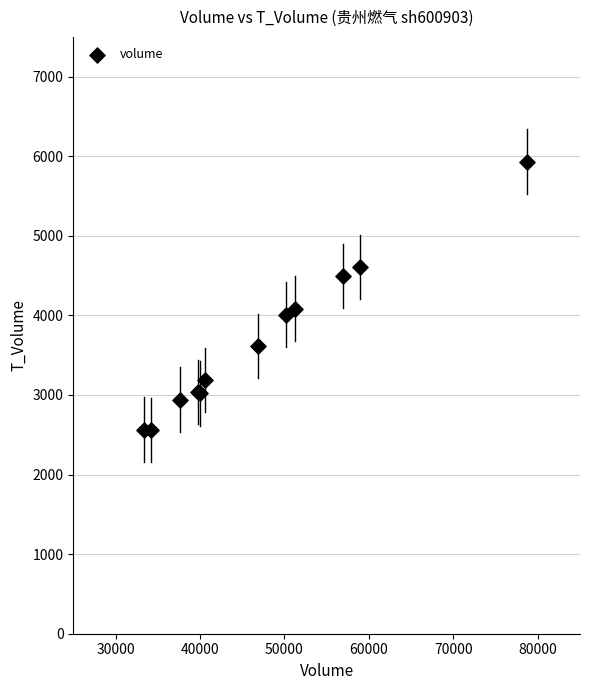

What Y value in the scatter plot is closest to 4245?

4086